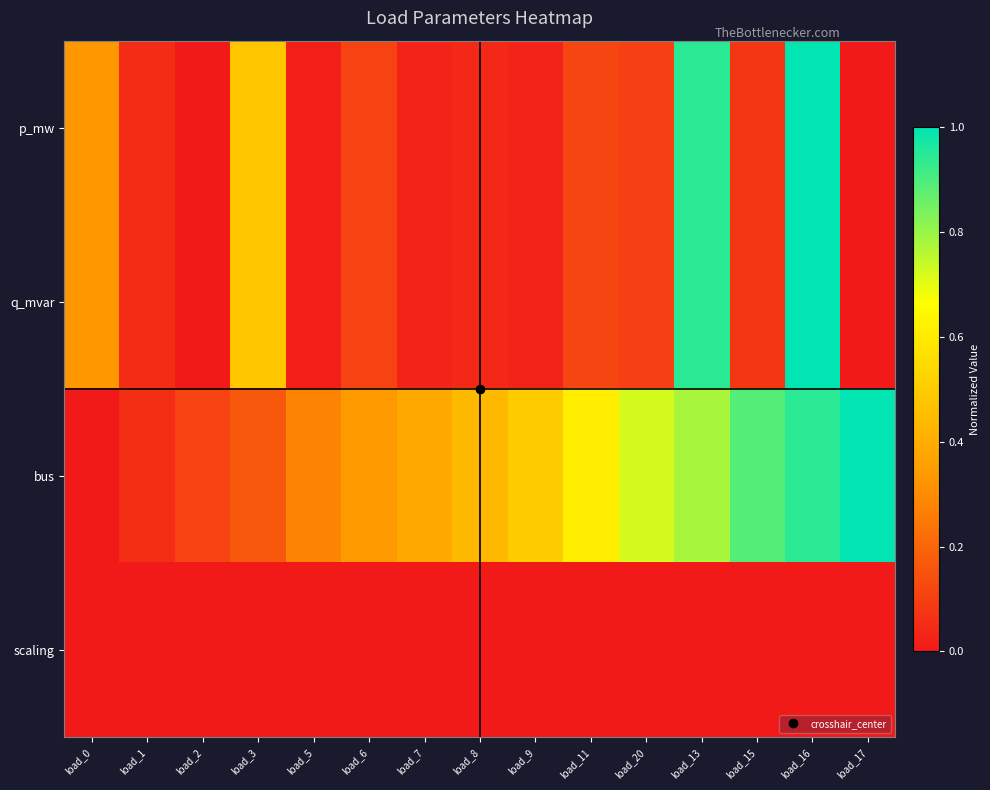

How many distinct data groups are displayed?

4